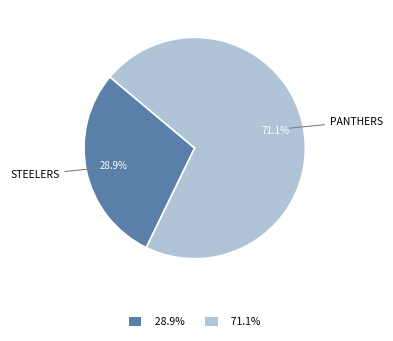

Which has a higher value, 28.9% or 71.1%?

71.1%